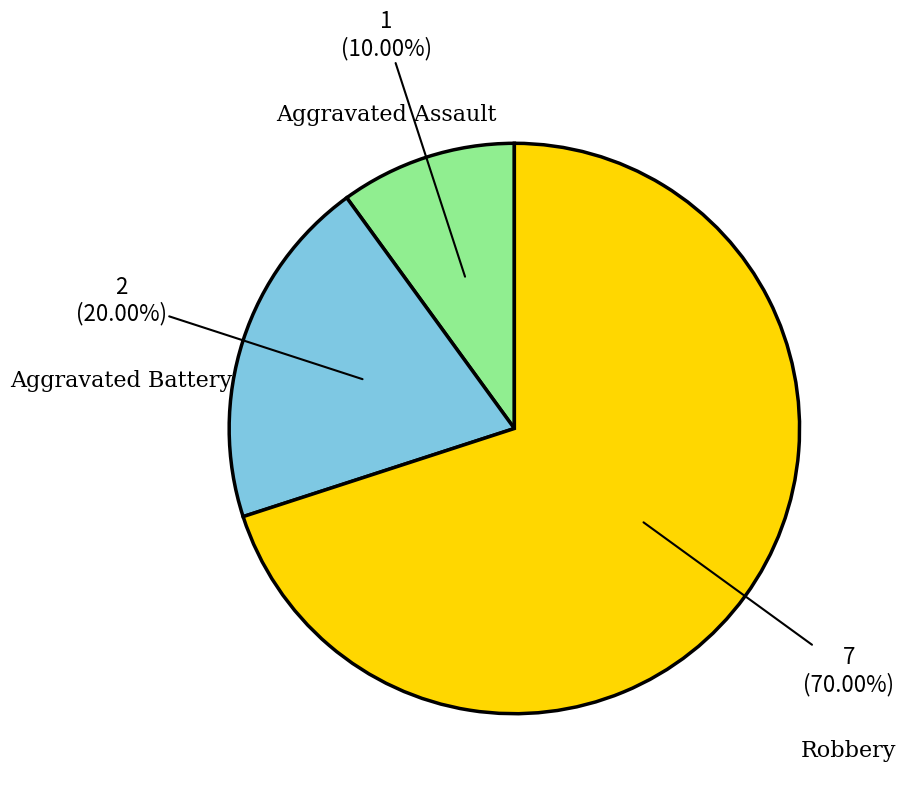

Count the number of slices in the pie.

3